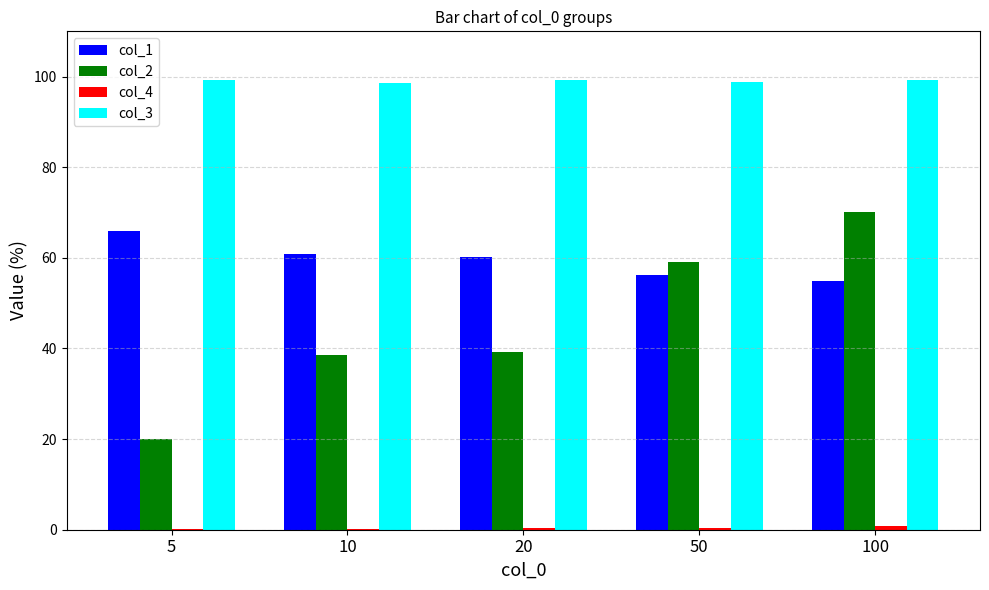

How many series are shown in this chart?

4